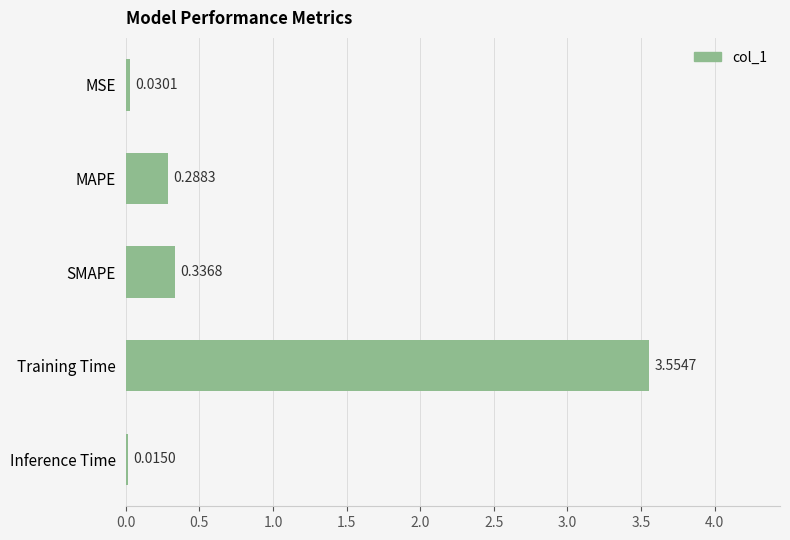

What is the label of the 1st bar from the top?

MSE